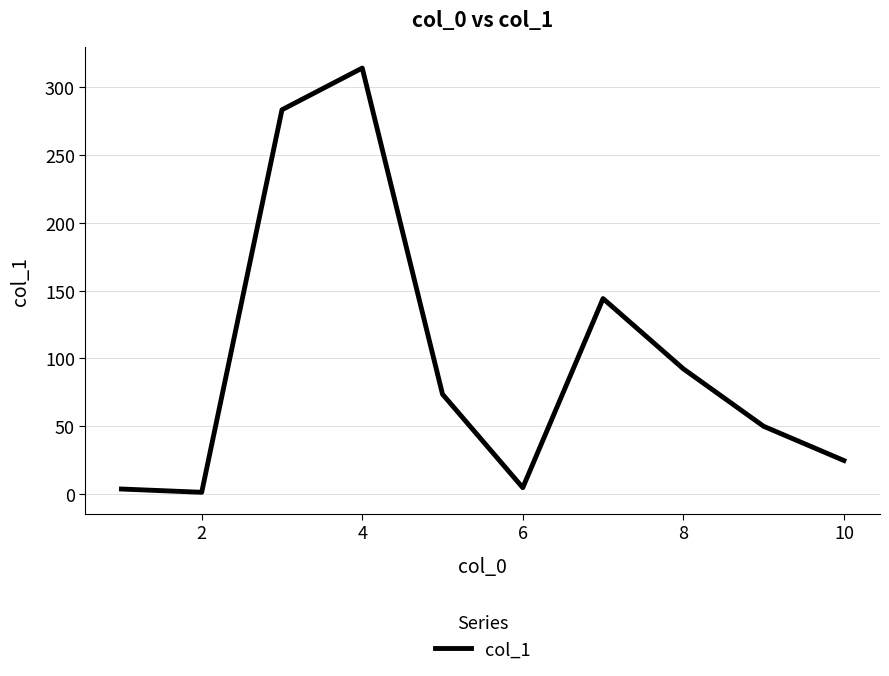

What is the maximum value shown in the chart?

313.8